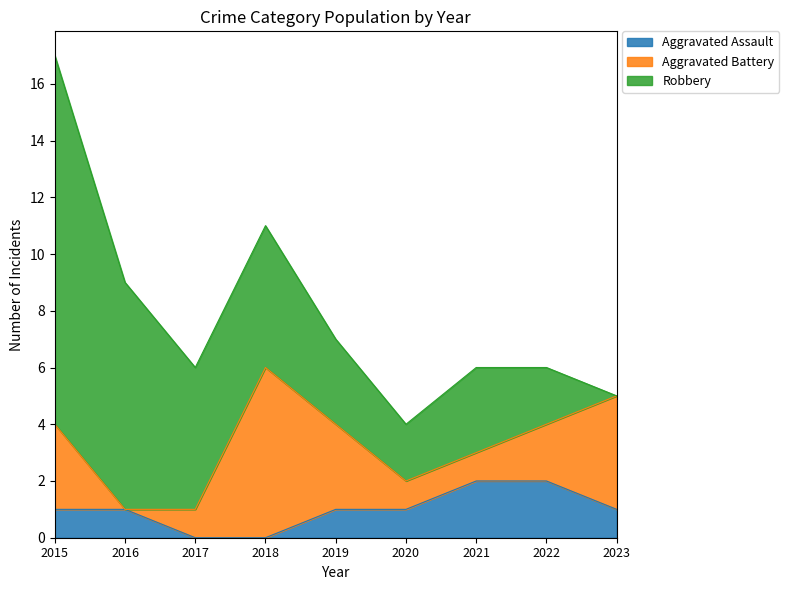

What is the difference between the maximum and minimum values in the Aggravated Battery series?

6